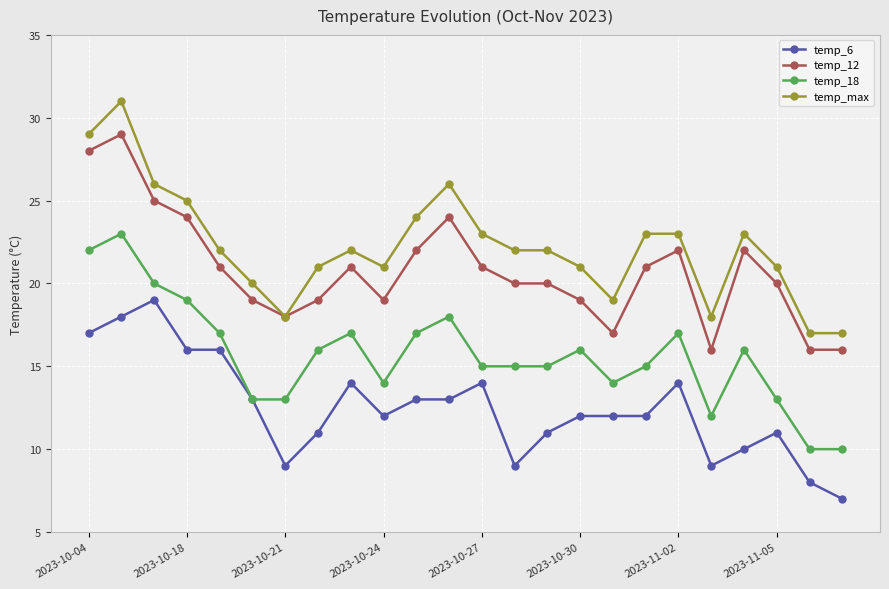

True or false: temp_18 and temp_12 cross at least once.

False